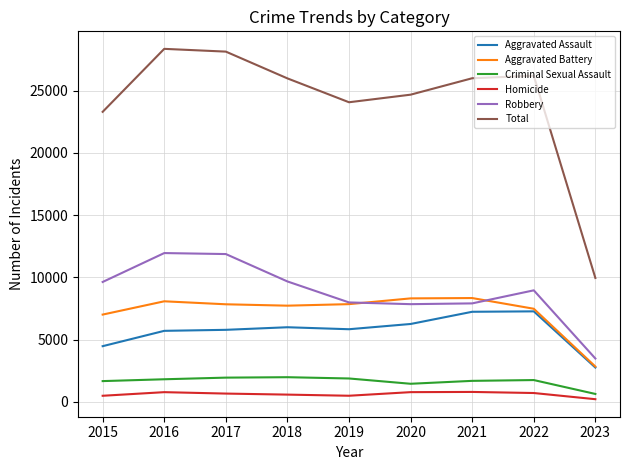

Count the number of data series in this chart.

6